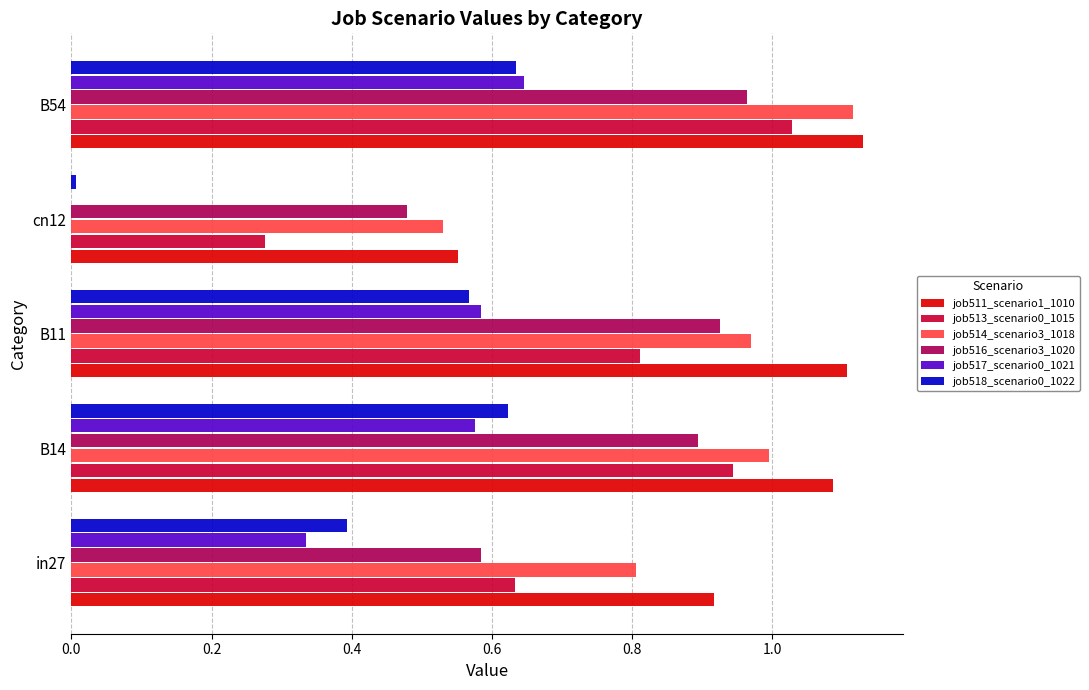

The value of job511_scenario1_1010 at B54 is 1.1. True or false?

True